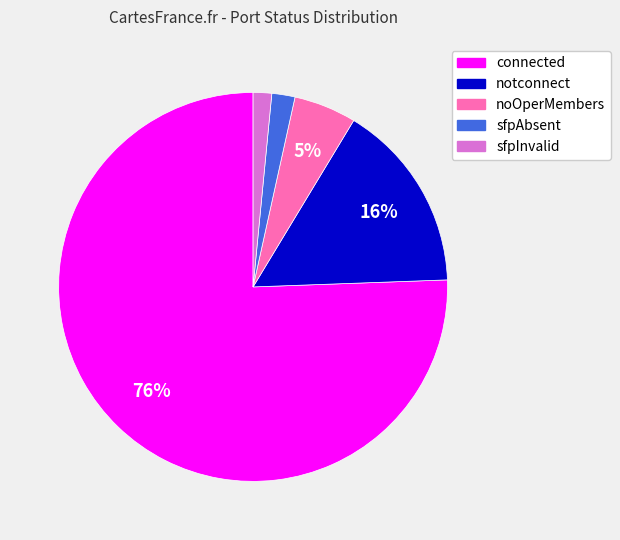

True or false: noOperMembers accounts for 5% of the total.

True